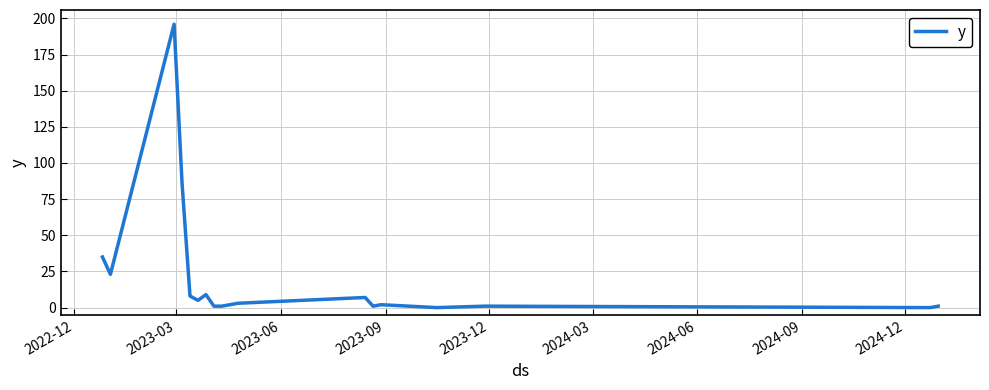

What is the greatest value displayed?

196